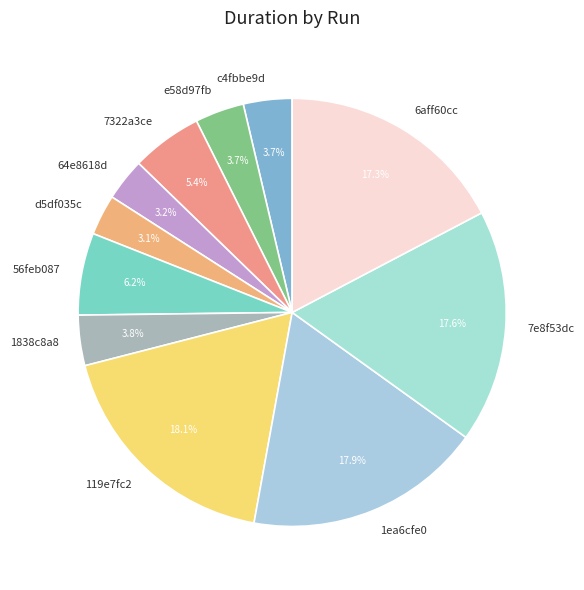

What is the total percentage of d5df035c and 64e8618d?

6.3%